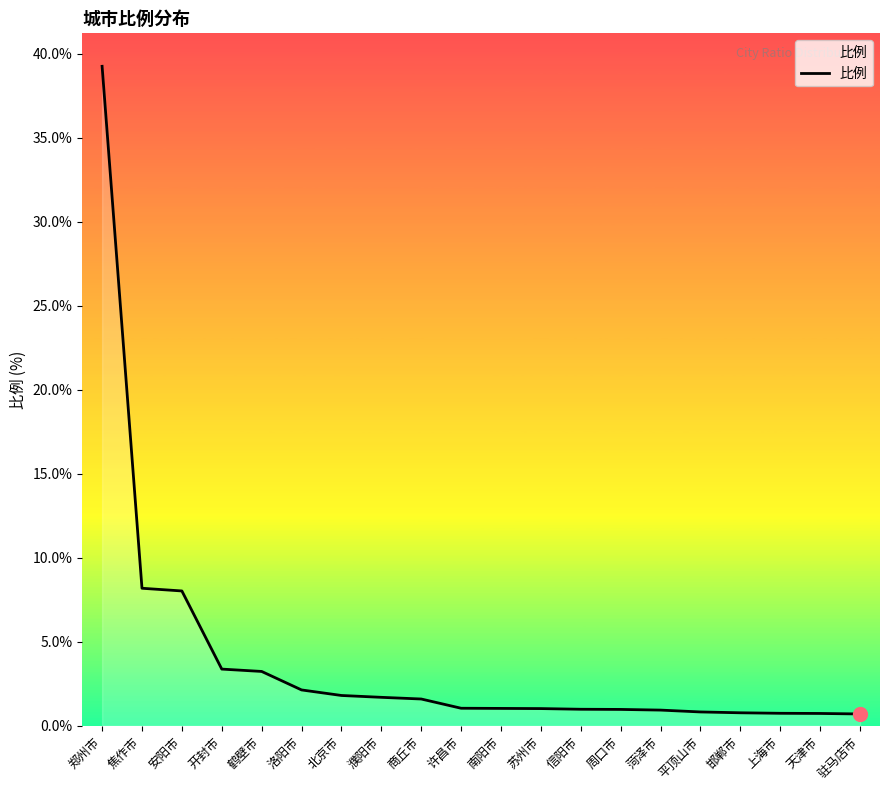

What is the sum of all values?

79.0